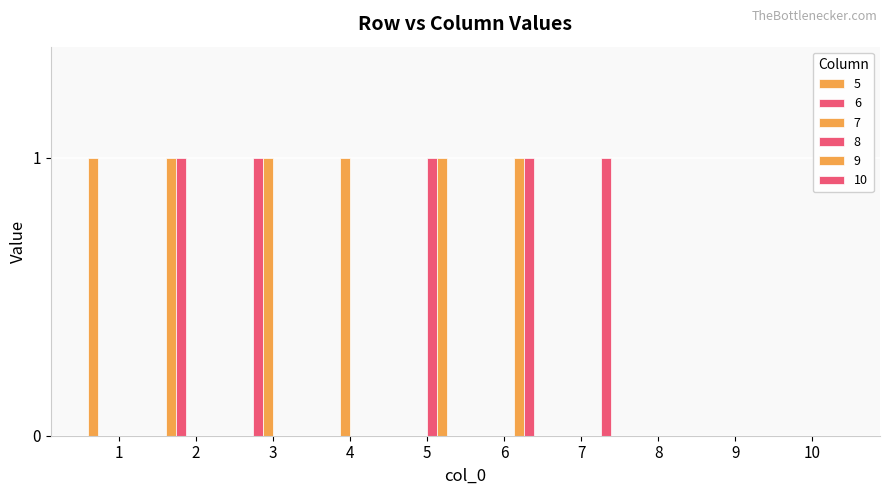

What is the difference between the highest and lowest values at 3?

1